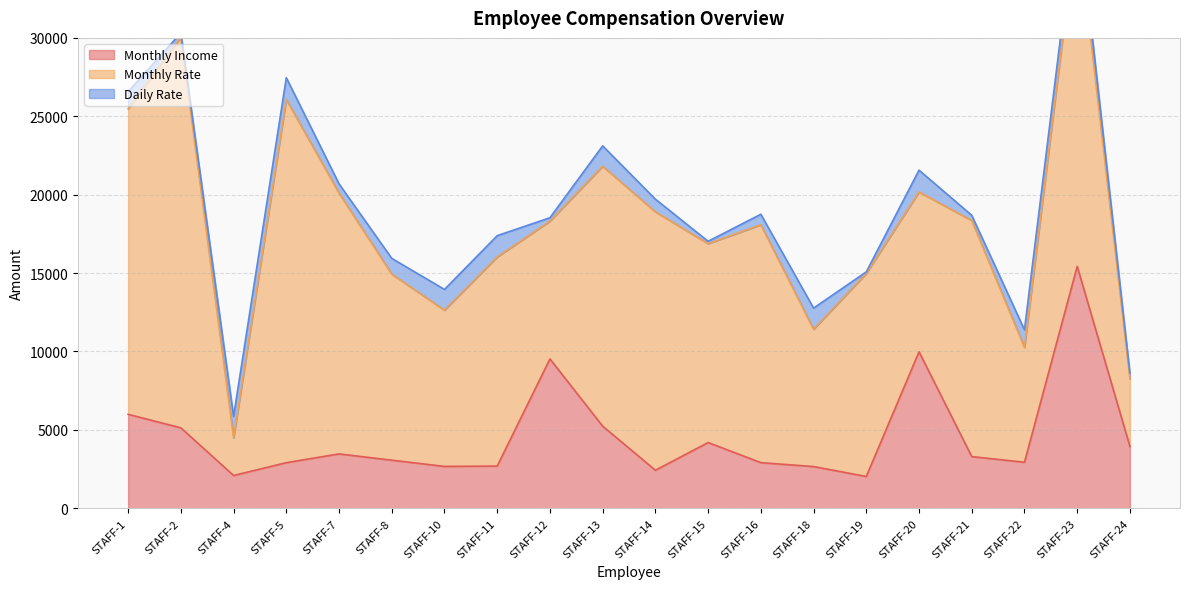

Reading left to right, what are all the values shown in this chart?

Monthly Income: 5993	5130	2090	2909	3468	3068	2670	2693	9526	5237	2426	4193	2911	2661	2028	9980	3298	2935	15427	3944
Monthly Rate: 19479	24907	2396	23159	16632	11864	9964	13335	8787	16577	16479	12682	15170	8758	12947	10195	15053	7324	22021	4306
Daily Rate: 1102	279	1373	1392	591	1005	1324	1358	216	1299	809	153	670	1346	103	1389	334	1123	1219	371